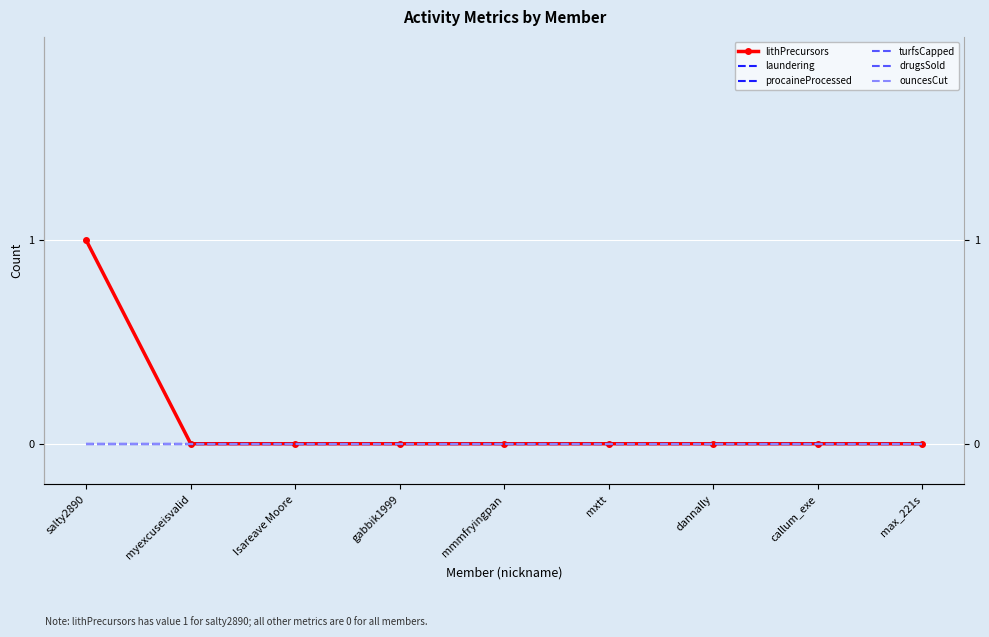

Where is procaineProcessed nearest to the value 0?

salty2890